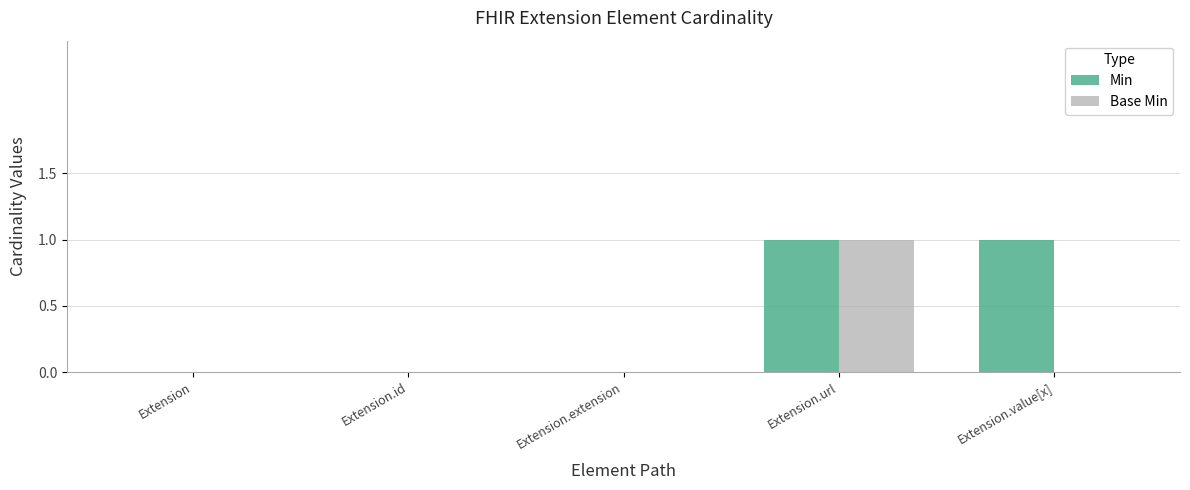

How many groups of bars are there?

5